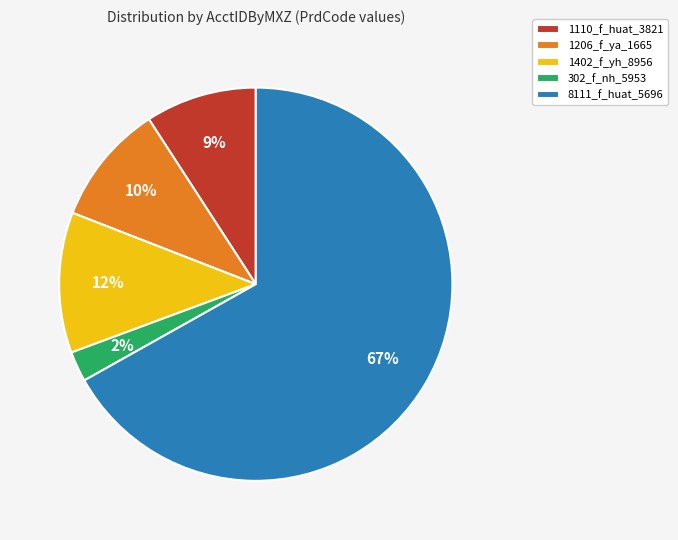

The 1206_f_ya_1665 slice represents 21% of the pie. True or false?

False